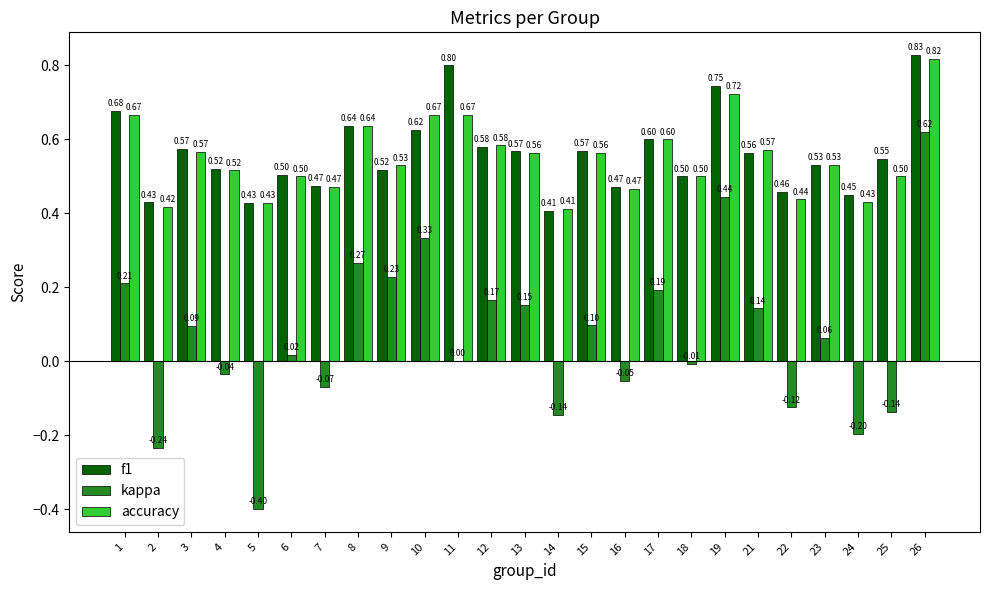

What is the sum of all accuracy values?

13.8